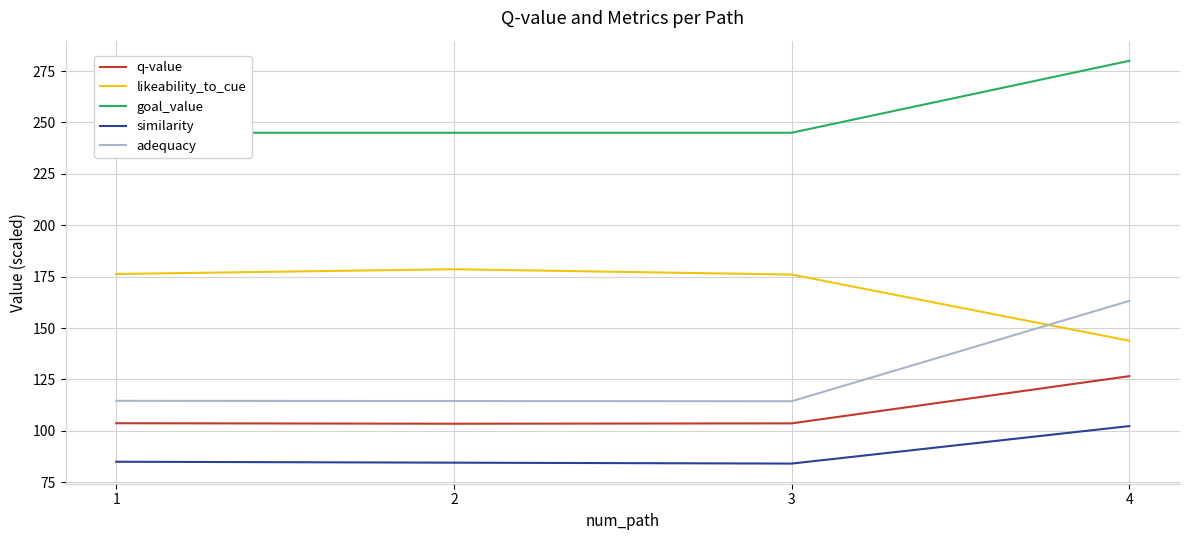

What is the value of the likeability_to_cue point at the 1st from the left?

176.3